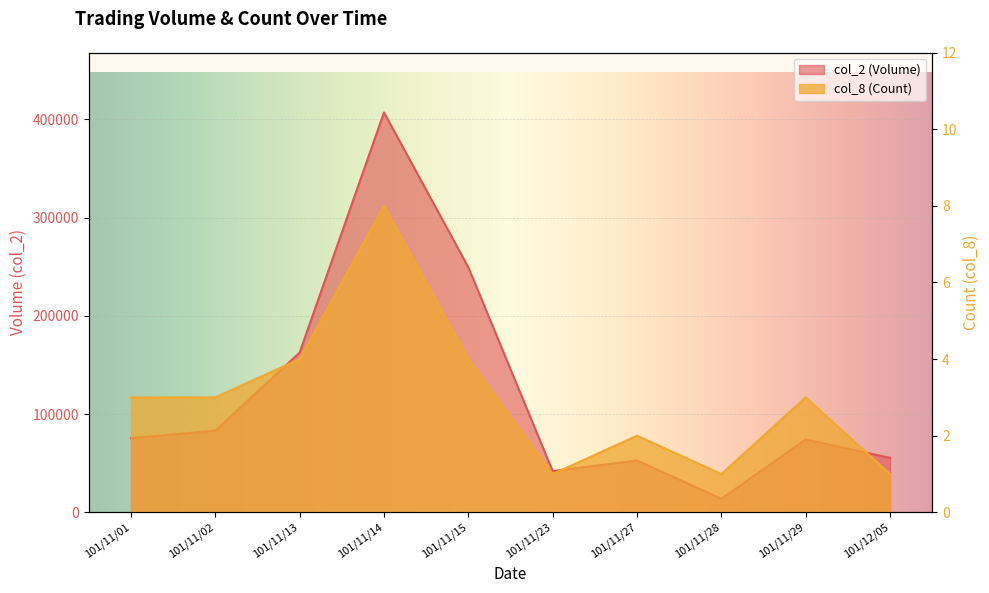

True or false: col_8 (Count) and col_2 (Volume) intersect in this chart.

False